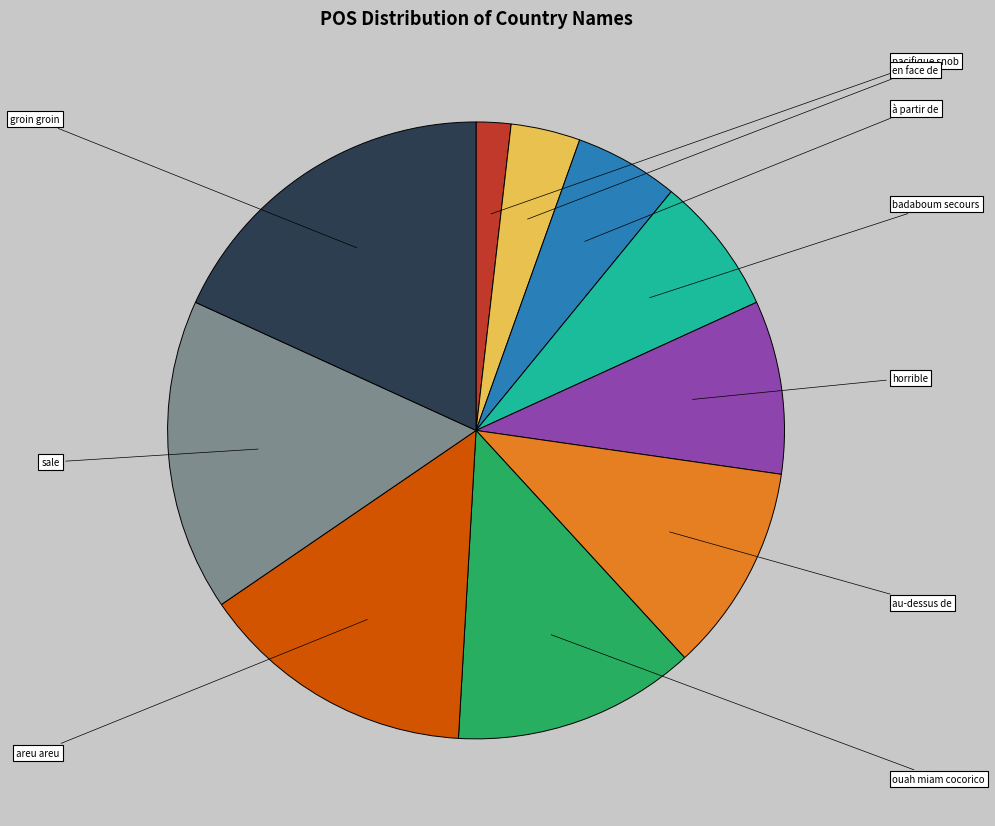

Is there a majority slice in this chart?

No